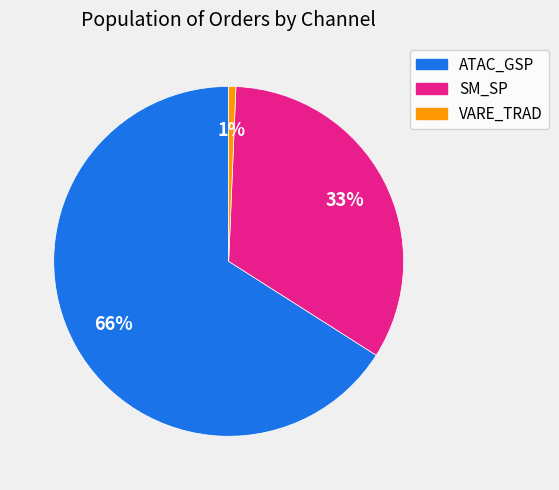

Is there a majority slice in this chart?

Yes